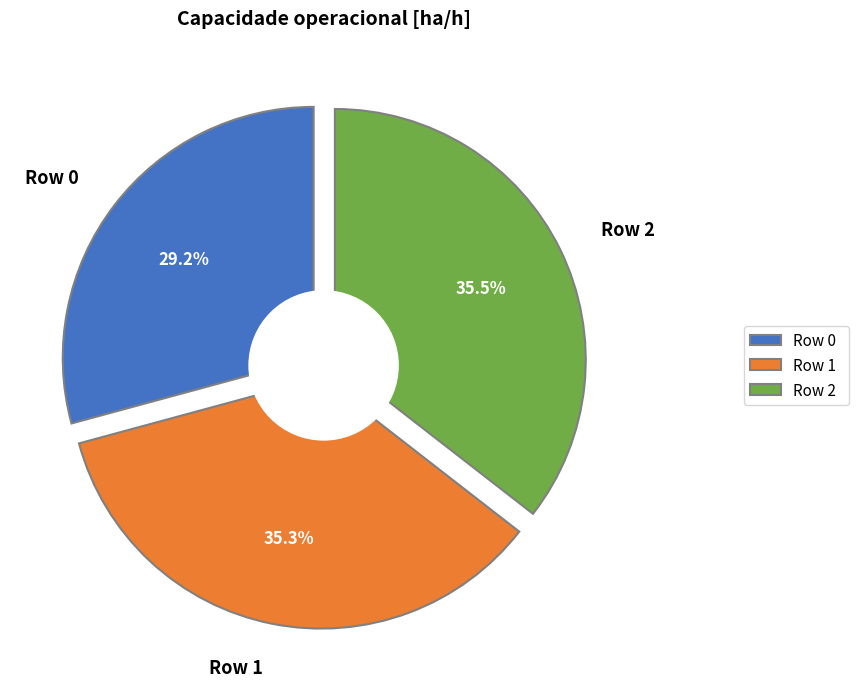

What is the largest slice in the pie chart?

Row 2